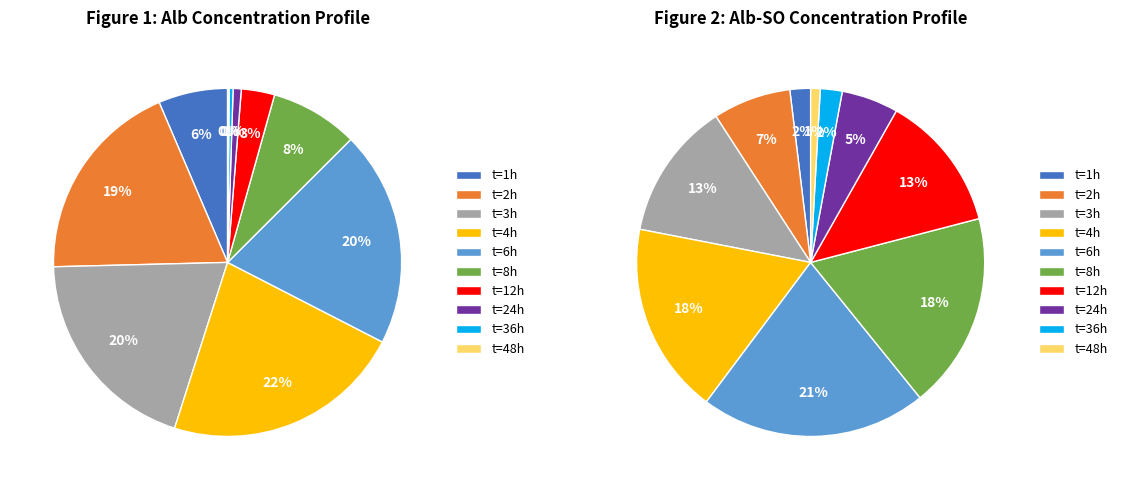

Combined, do 48 and 1 account for over 50%?

No